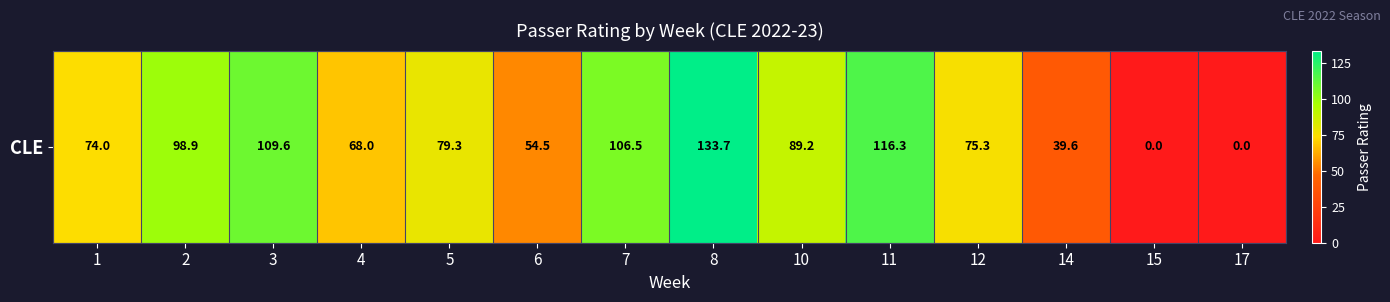

Reading left to right, list all the values displayed in this chart.

1=74.0	2=98.9	3=109.6	4=68.0	5=79.3	6=54.5	7=106.5	8=133.7	10=89.2	11=116.3	12=75.3	14=39.6	15=0.0	17=0.0